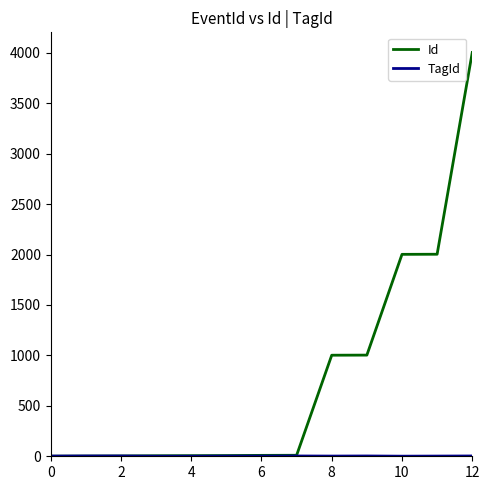

What is the maximum value shown in the chart?

4003